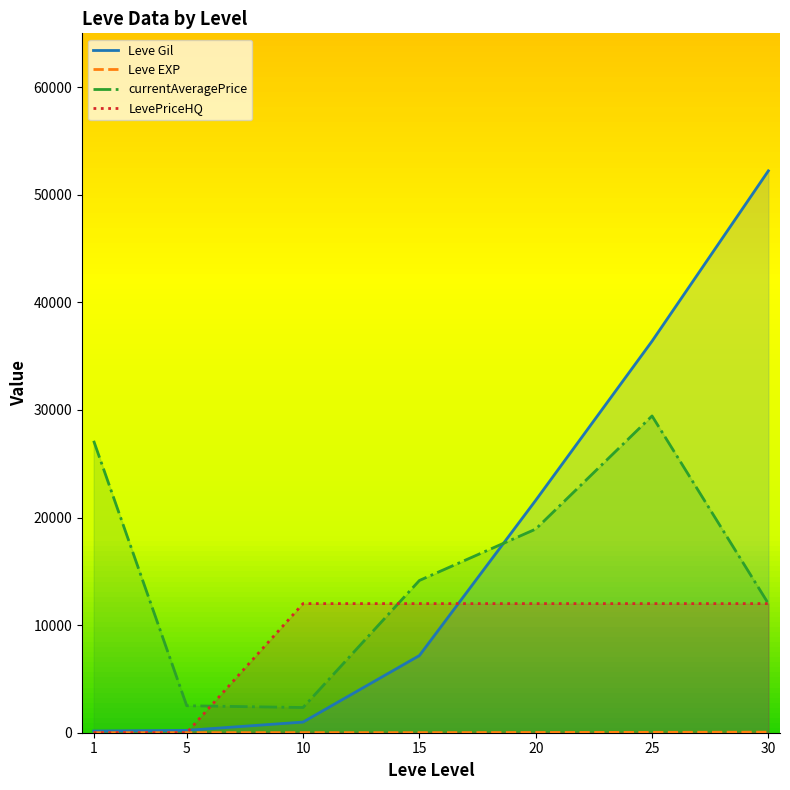

How many lines are shown in the chart?

4